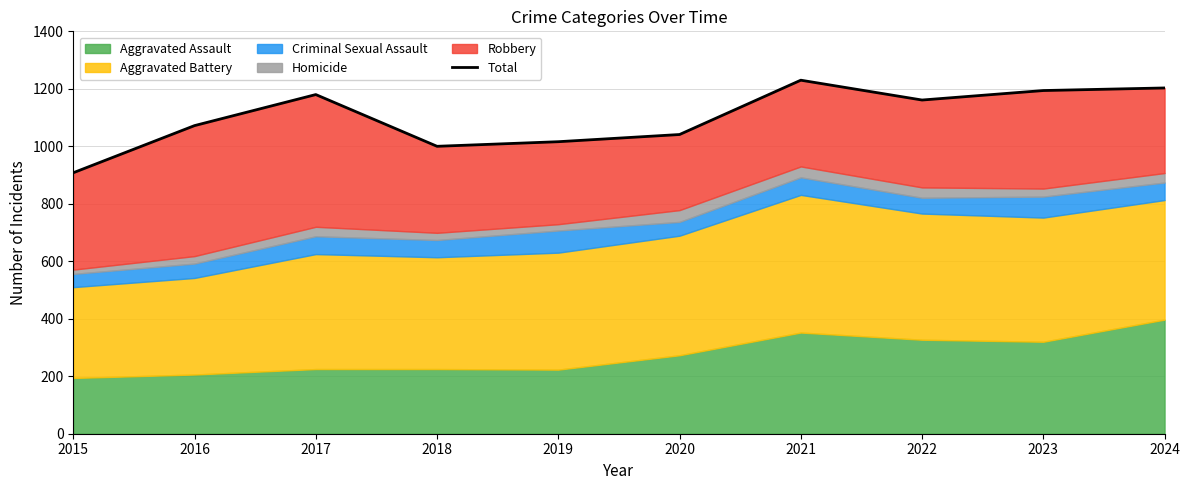

The value at 2015 is 908. True or false?

True